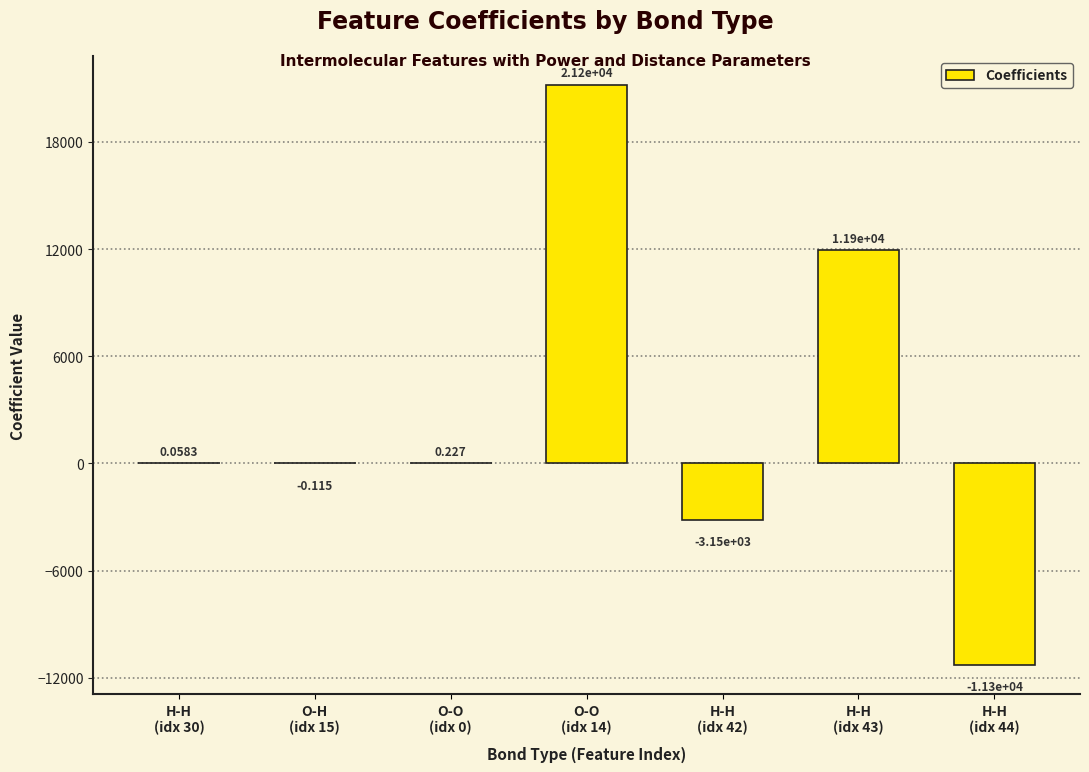

List the labels in order of value, smallest first.

H-H
(idx 44), H-H
(idx 42), O-H
(idx 15), H-H
(idx 30), O-O
(idx 0), H-H
(idx 43), O-O
(idx 14)